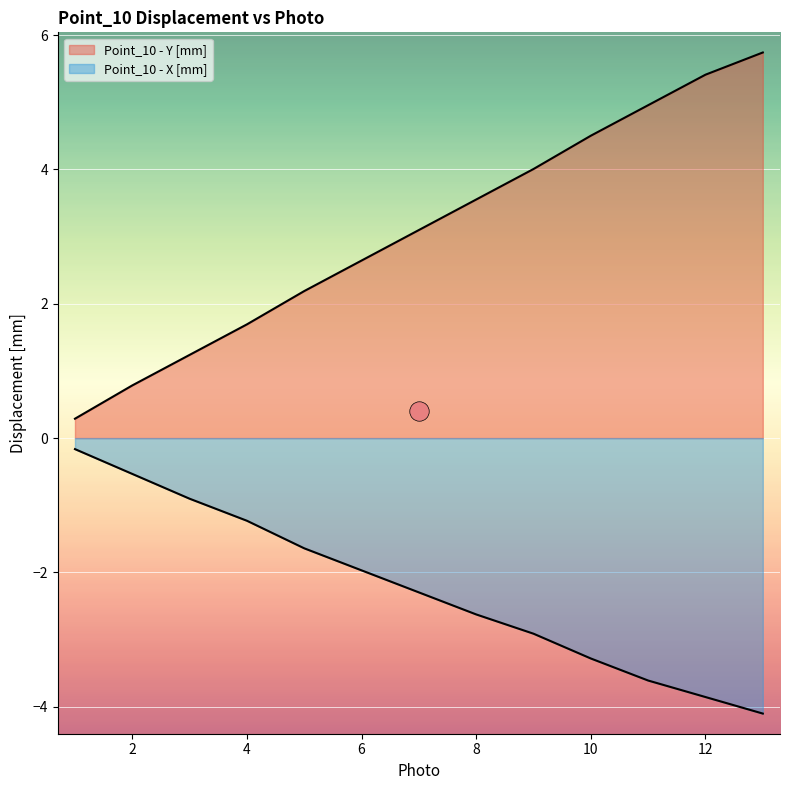

Count the number of categories in the chart.

13